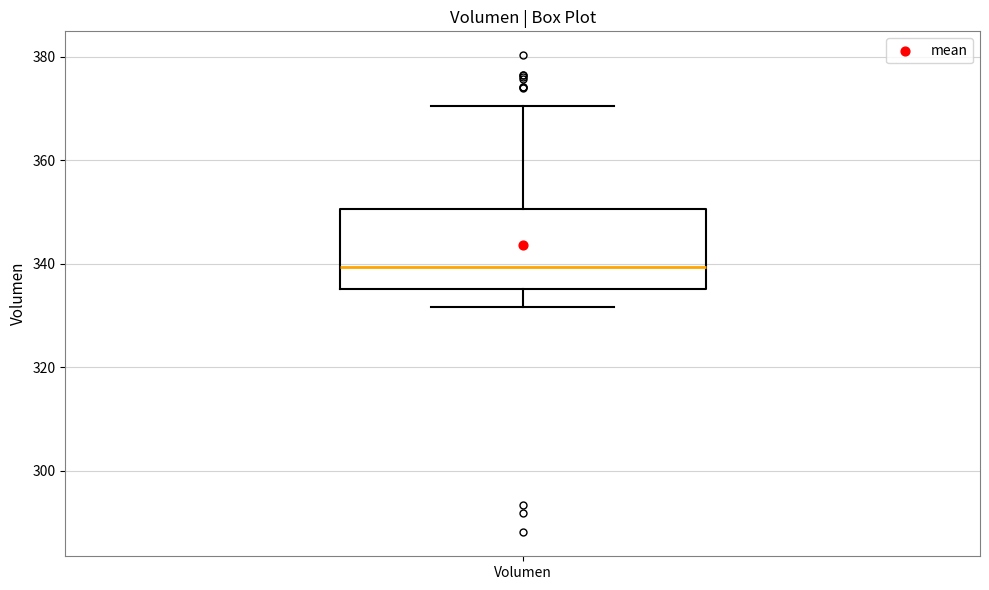

Where is the upper edge of the box for Volumen on the y-axis? The values are not printed on the chart, so give them approximately, as read against the axis.

350